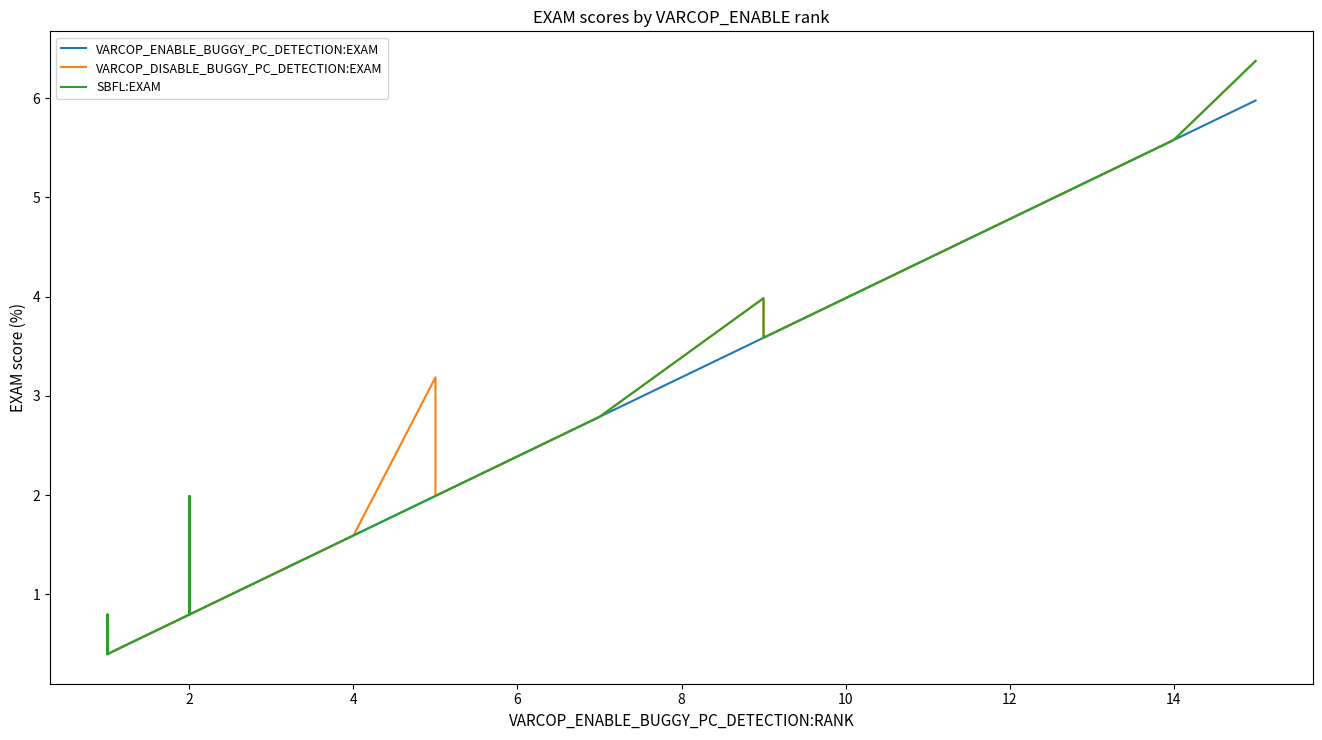

True or false: SBFL:EXAM and VARCOP_ENABLE_BUGGY_PC_DETECTION:EXAM cross at least once.

False